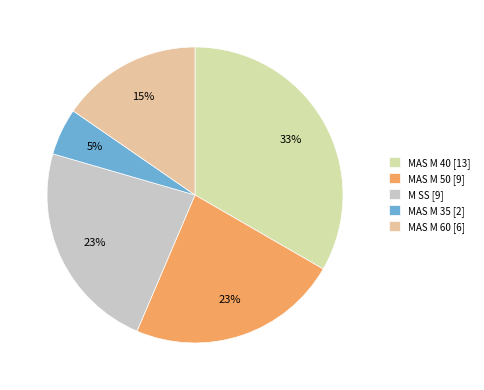

Rank the categories by value from lowest to highest.

MAS M 35, MAS M 60, MAS M 50, M SS, MAS M 40